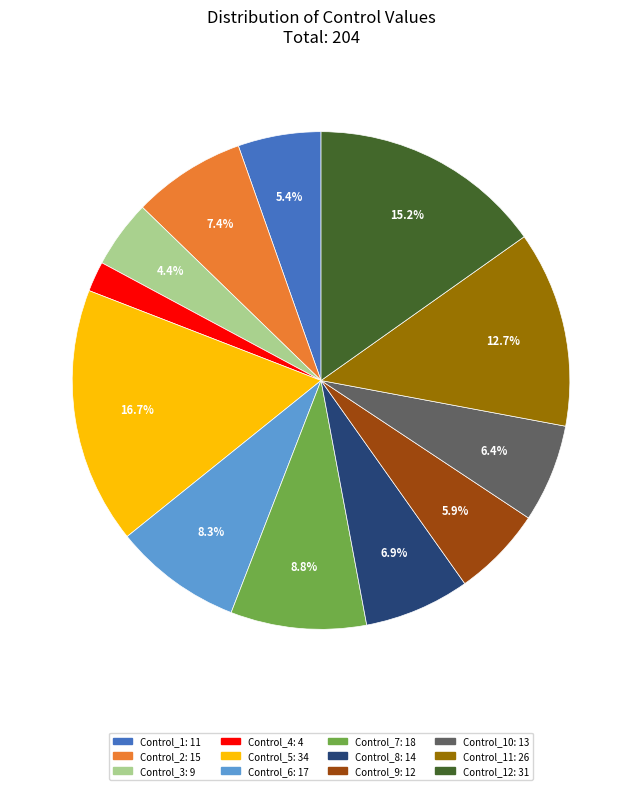

What percentage do Control_1: 11 and Control_10: 13 together represent?

11.8%